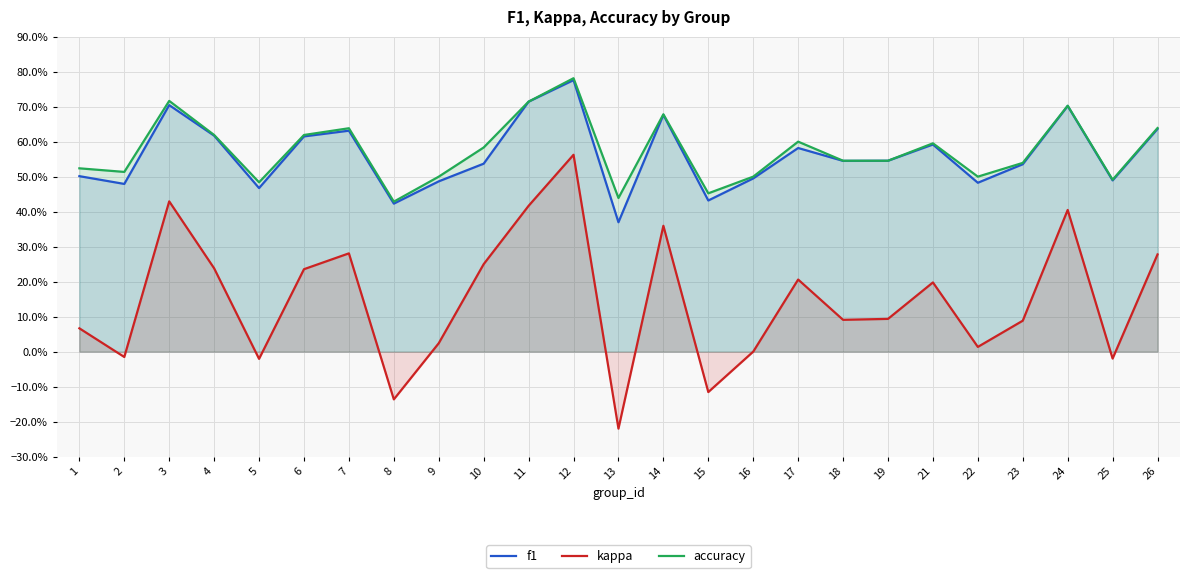

What is the value of the f1 point at the 23rd from the left?

0.7